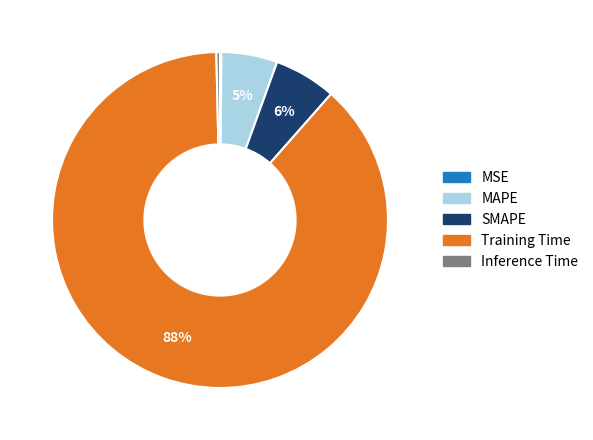

Which slice represents more than half of the pie?

Training Time